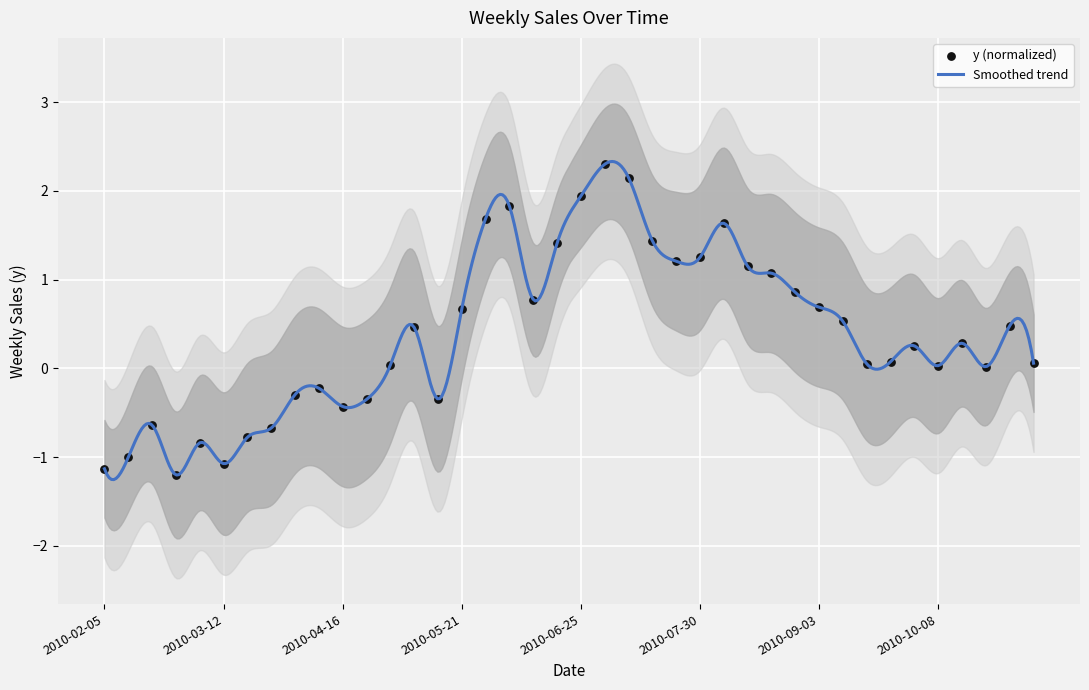

What is the ratio of the value at 2010-05-07 to the value at 2010-08-06?

0.3